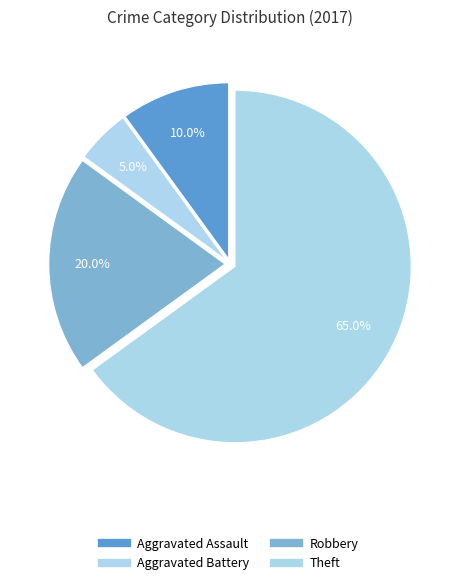

How many slices are in this pie chart?

4